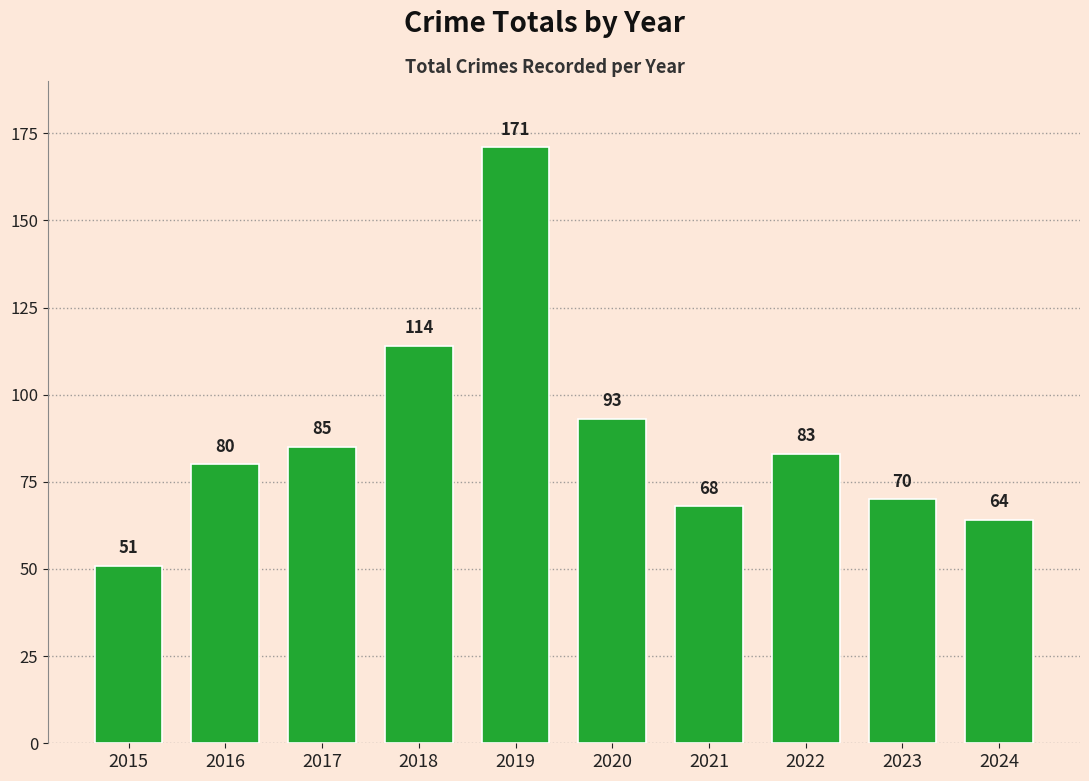

Is it true that the value at 2020 is 93?

True